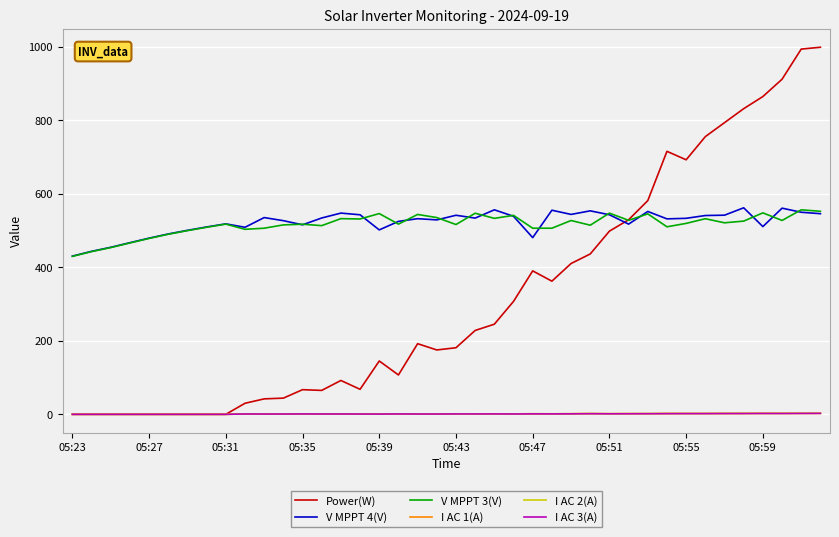

What is the difference between the maximum and minimum values in the V MPPT 4(V) series?

131.4